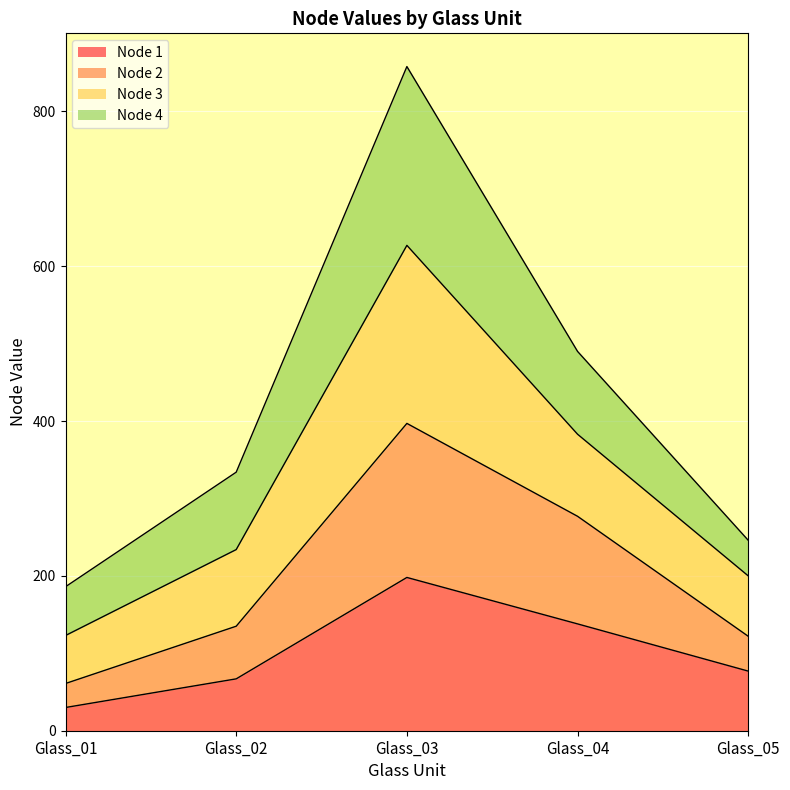

Which label corresponds to the smallest value in the chart?

Glass_01